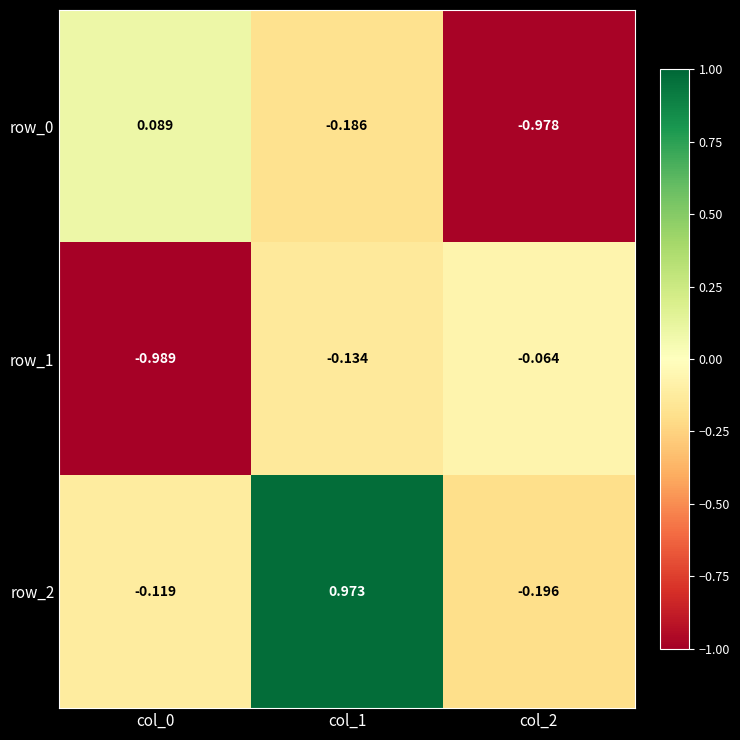

What is the spread (max minus min) of values at col_0?

1.1